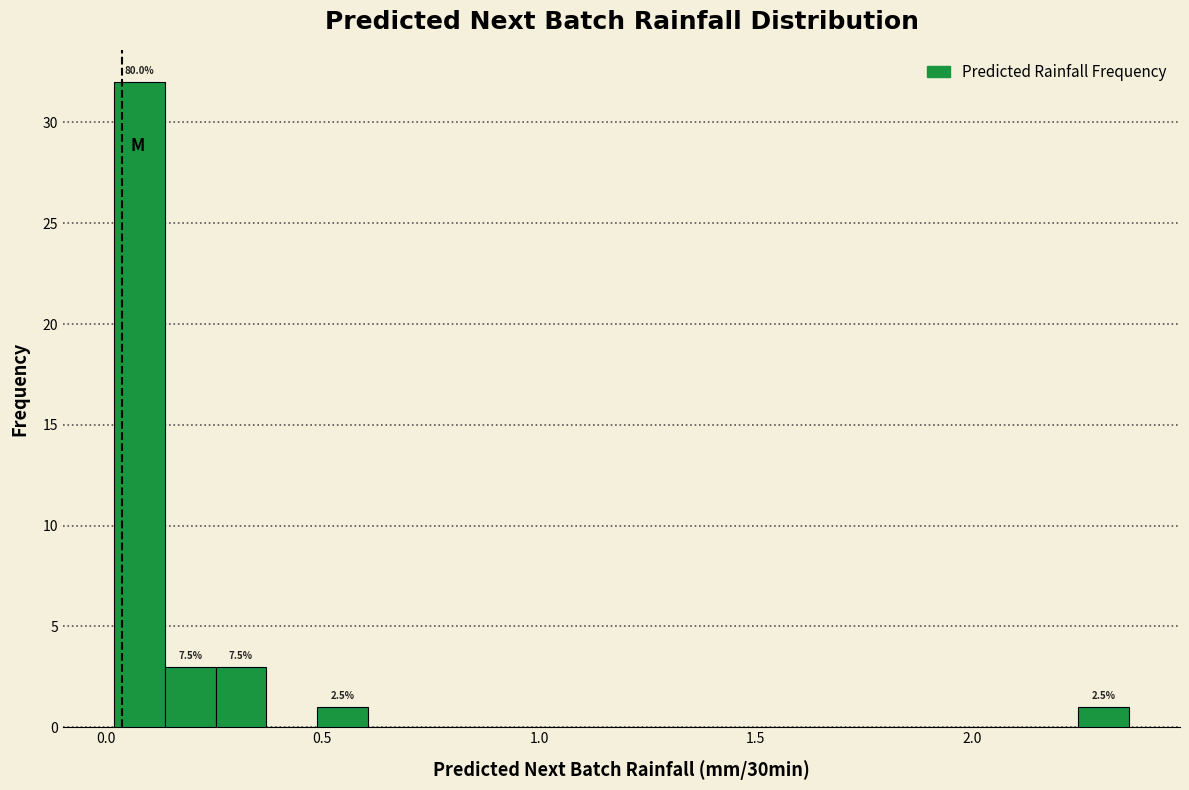

Around what value on the x-axis is the tallest bar? Give the approximate position of its centre, as read against the axis.

0.10